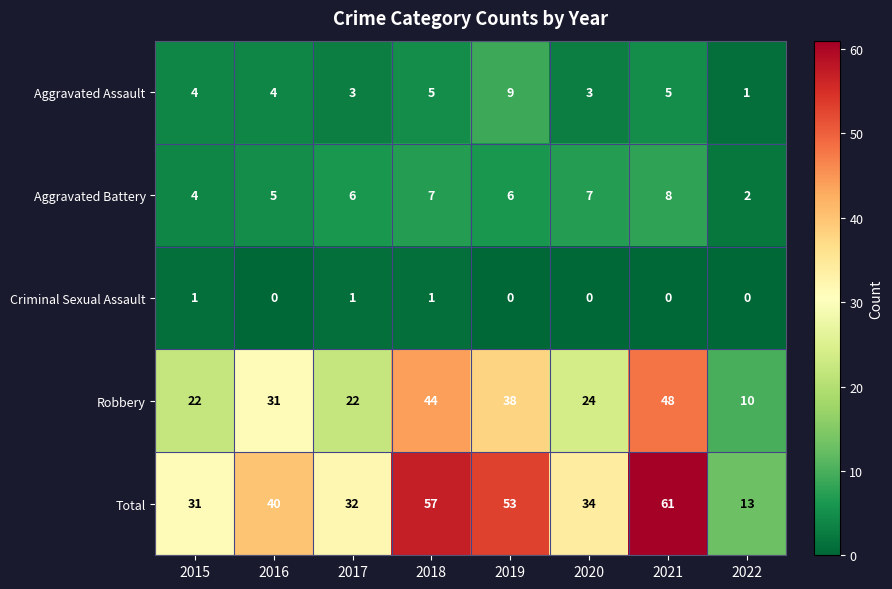

How many values in the Aggravated Battery series are below 6?

3